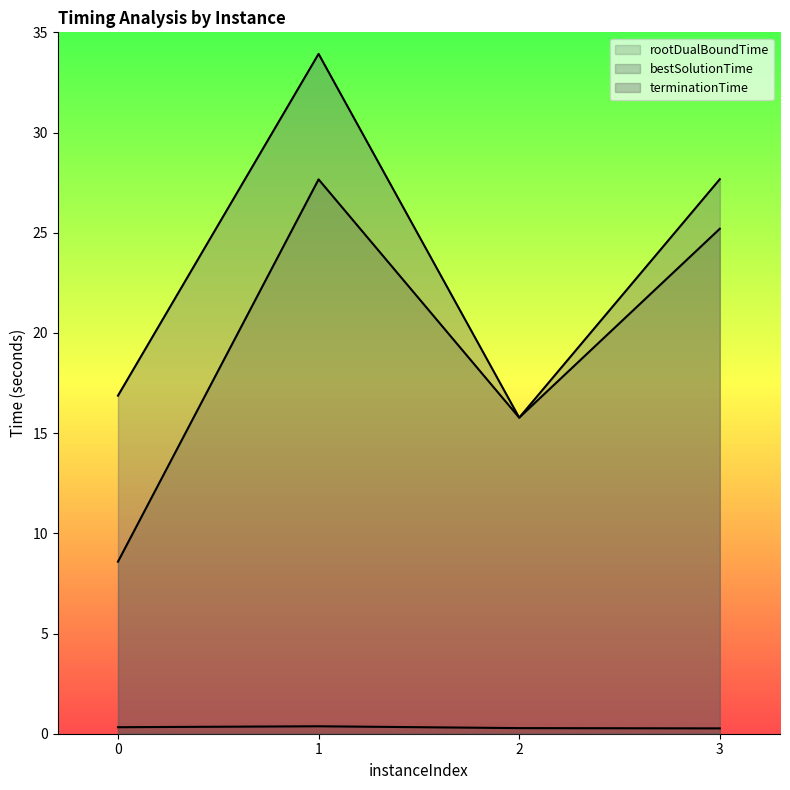

Which series has the largest range (max minus min)?

bestSolutionTime